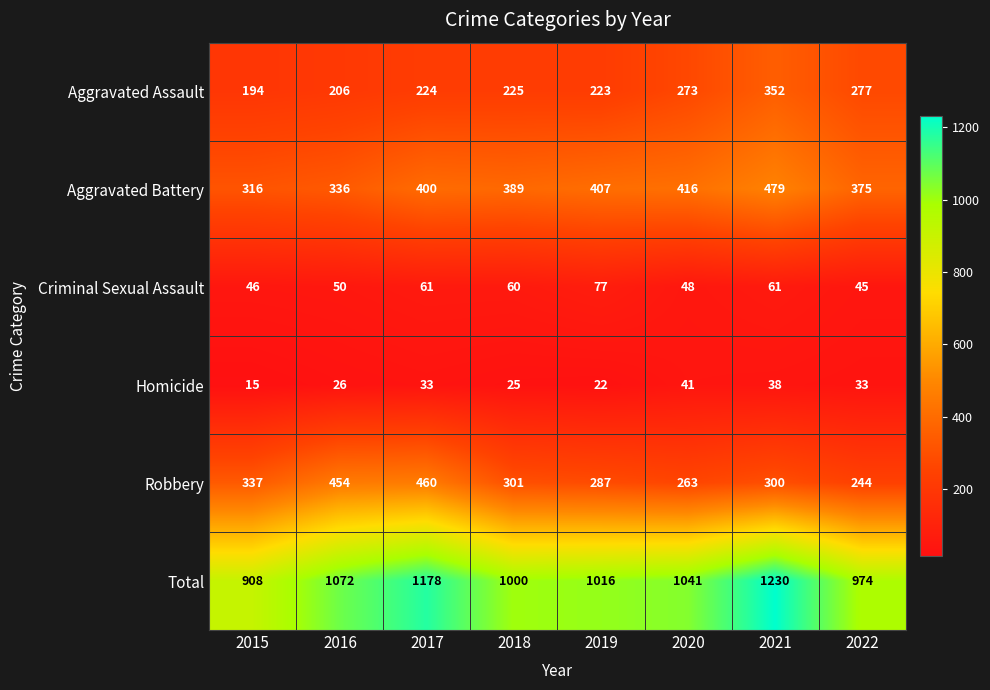

Which category has the lowest value across all series?

2015